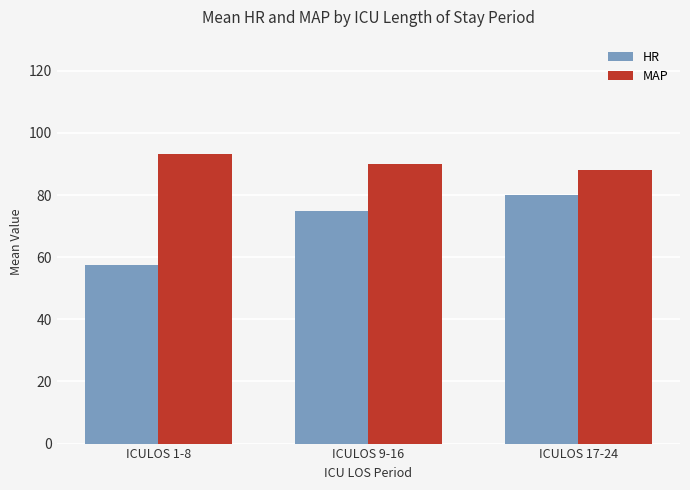

Reading left to right, transcribe all the data shown in this chart.

HR: 57.6	74.9	80.0
MAP: 93.1	89.9	88.1